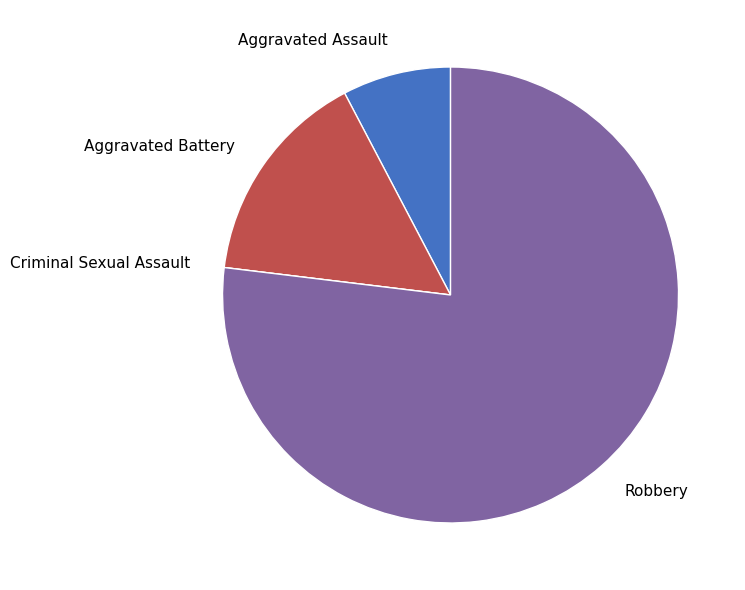

True or false: Aggravated Battery accounts for 15% of the total.

True